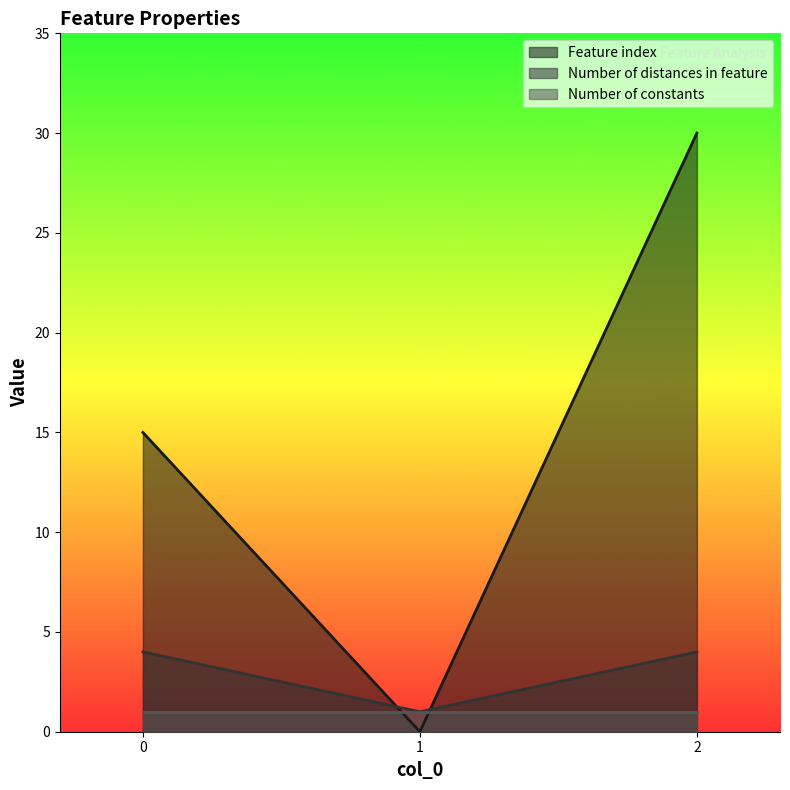

What is the average value of the Feature index series?

15